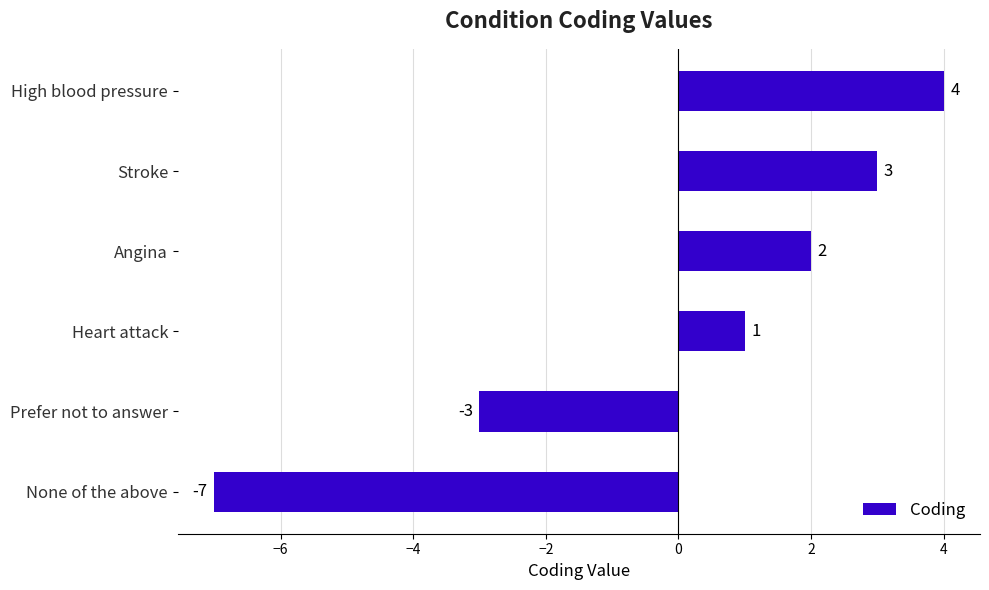

How many negative values are there?

2